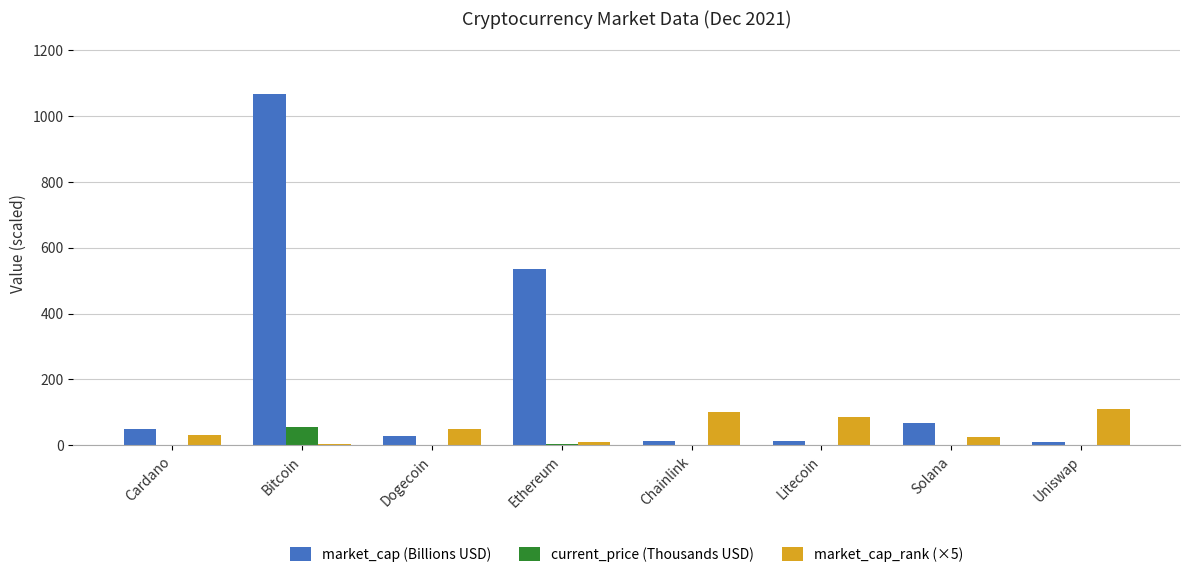

Are the bars grouped side by side (vs. stacked)?

Yes